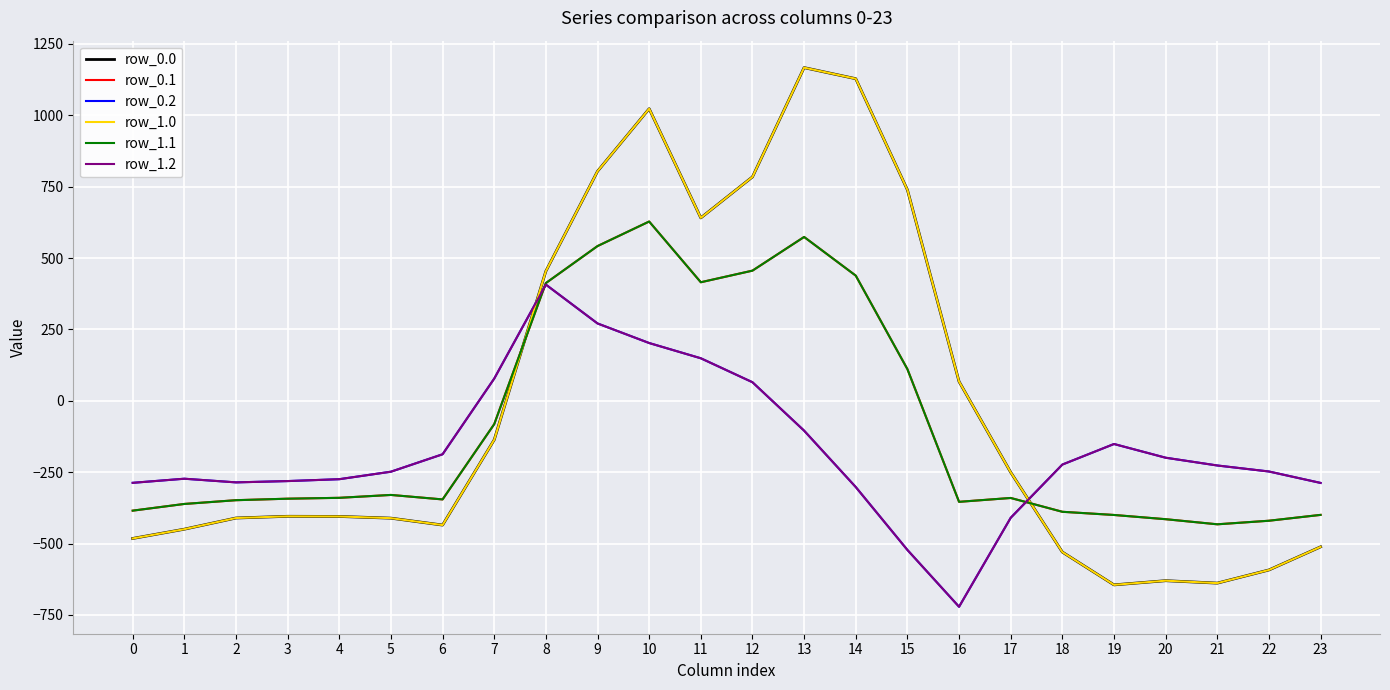

Does the chart have visible grid lines?

Yes